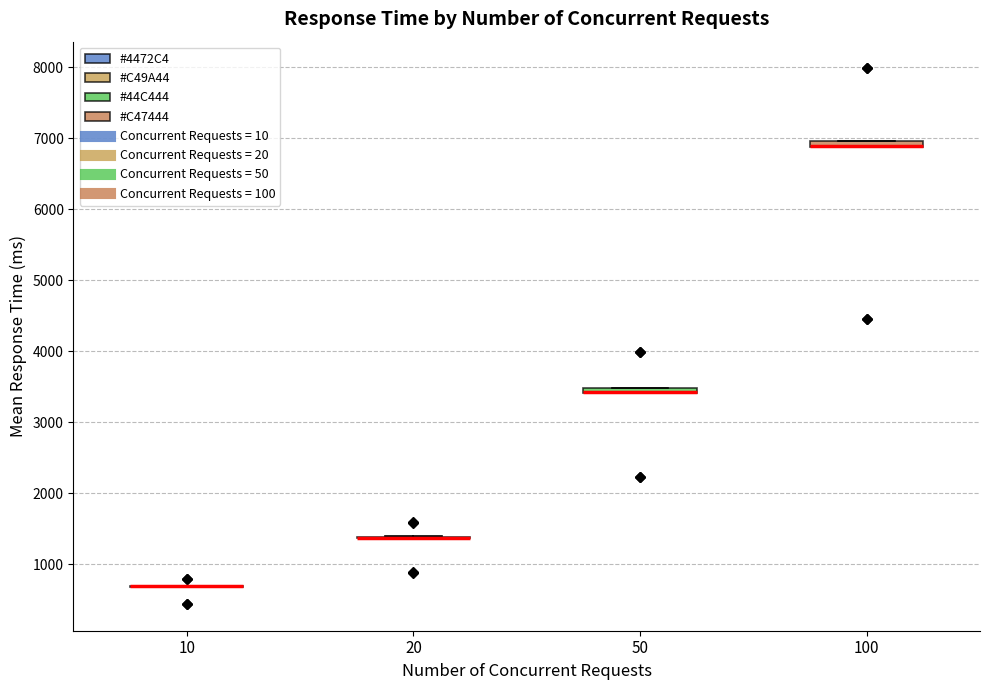

Where is the upper edge of the box at x = 50 on the y-axis? The values are not printed on the chart, so give them approximately, as read against the axis.

3500